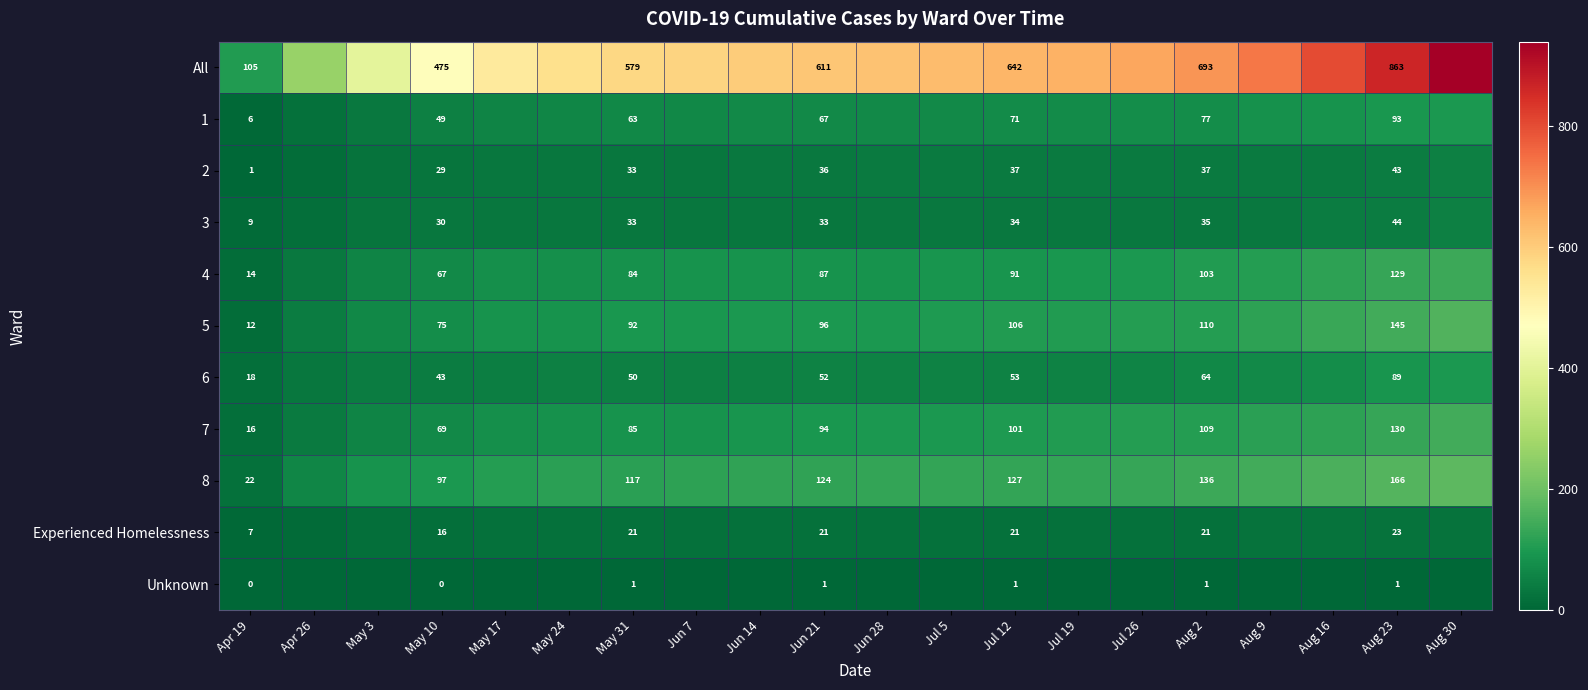

At how many categories does at least one series exceed 921?

1